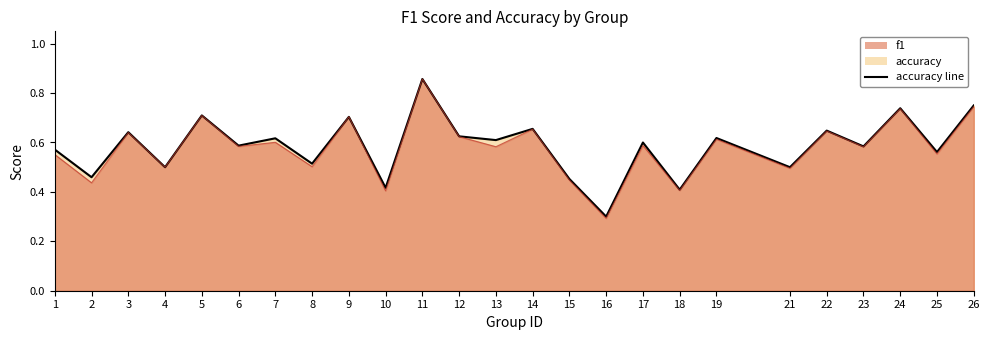

Reading right to left, list all the values displayed in this chart.

0.8	0.6	0.7	0.6	0.6	0.5	0.6	0.4	0.6	0.3	0.5	0.7	0.6	0.6	0.9	0.4	0.7	0.5	0.6	0.6	0.7	0.5	0.6	0.5	0.6